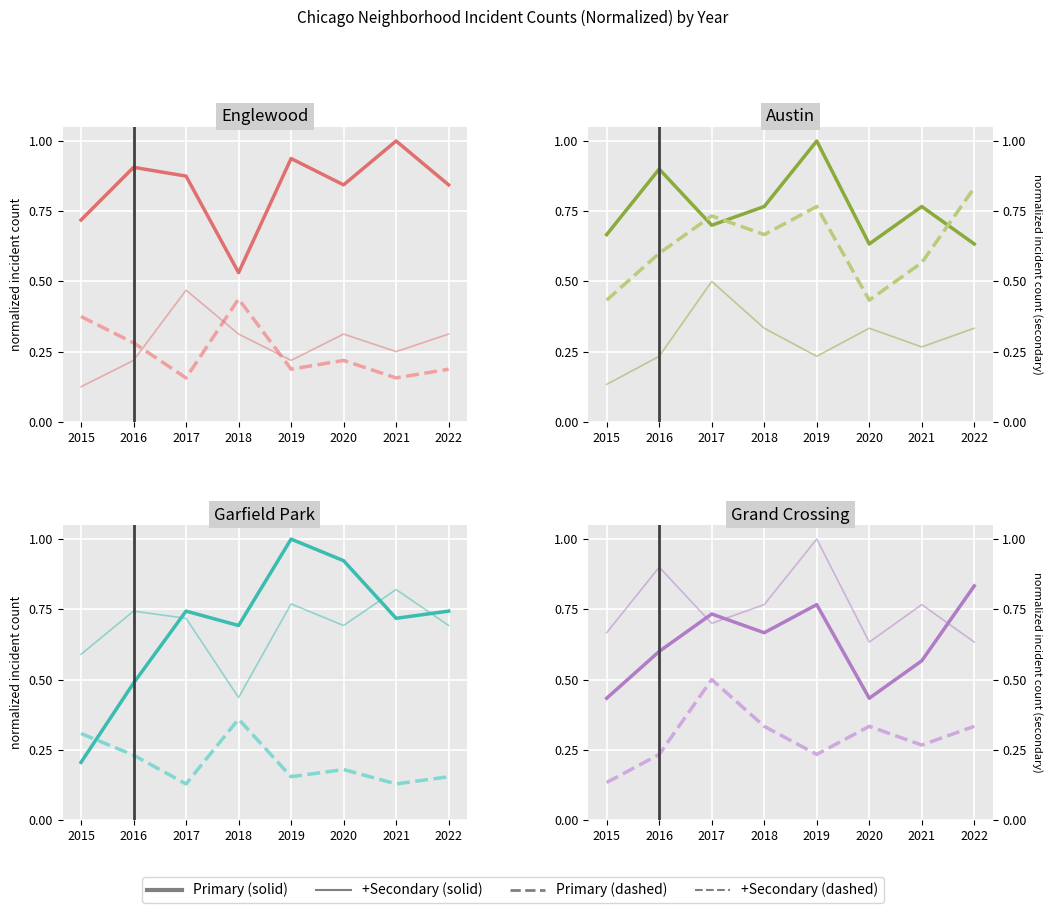

Is the value of Tertiary (light) at 2017 greater than the value of Secondary (dashed) at 2016?

Yes